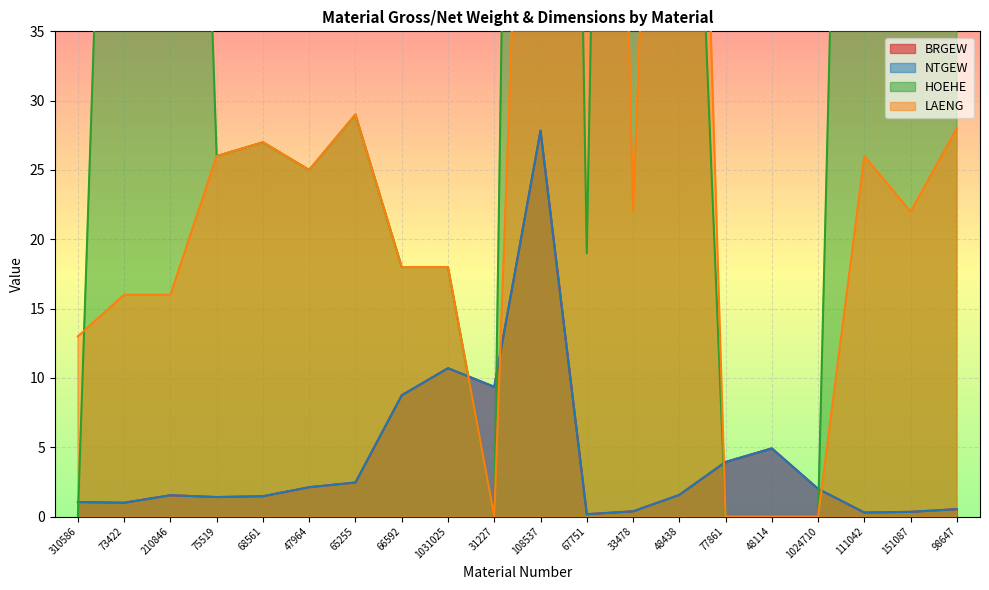

What are all the series names shown in the legend?

BRGEW, NTGEW, HOEHE, LAENG